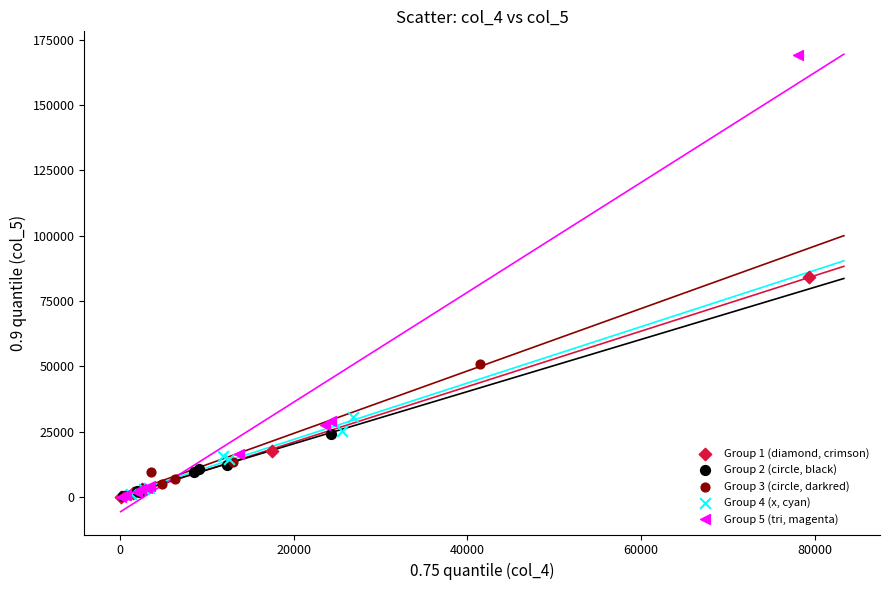

Which series contains the highest Y value?

Group 5 (tri, magenta)